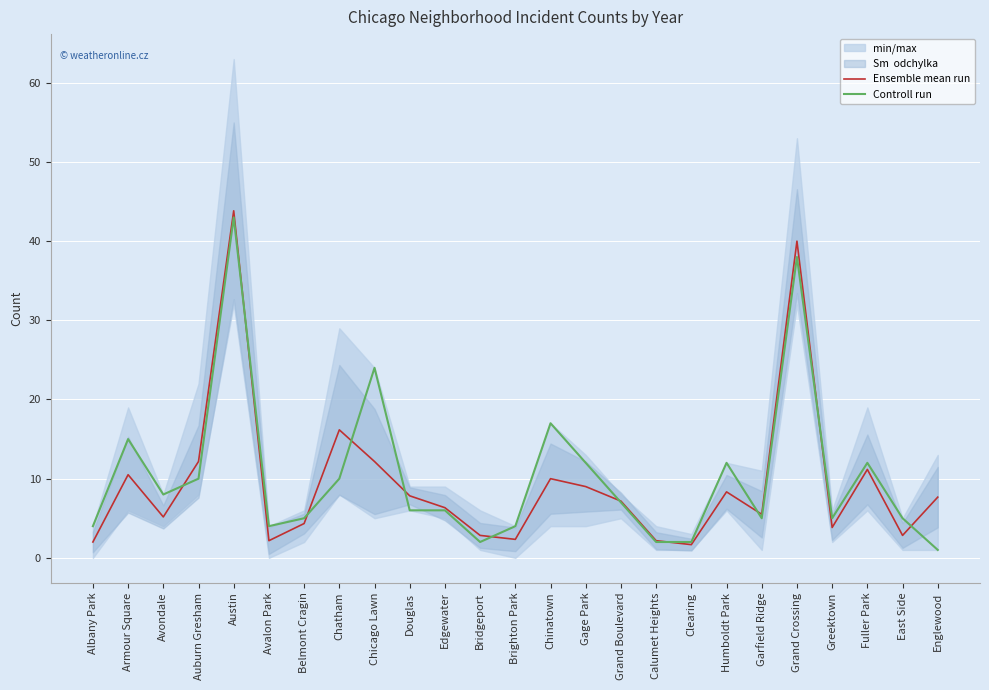

Where is Controll run nearest to the value 22?

Chicago Lawn